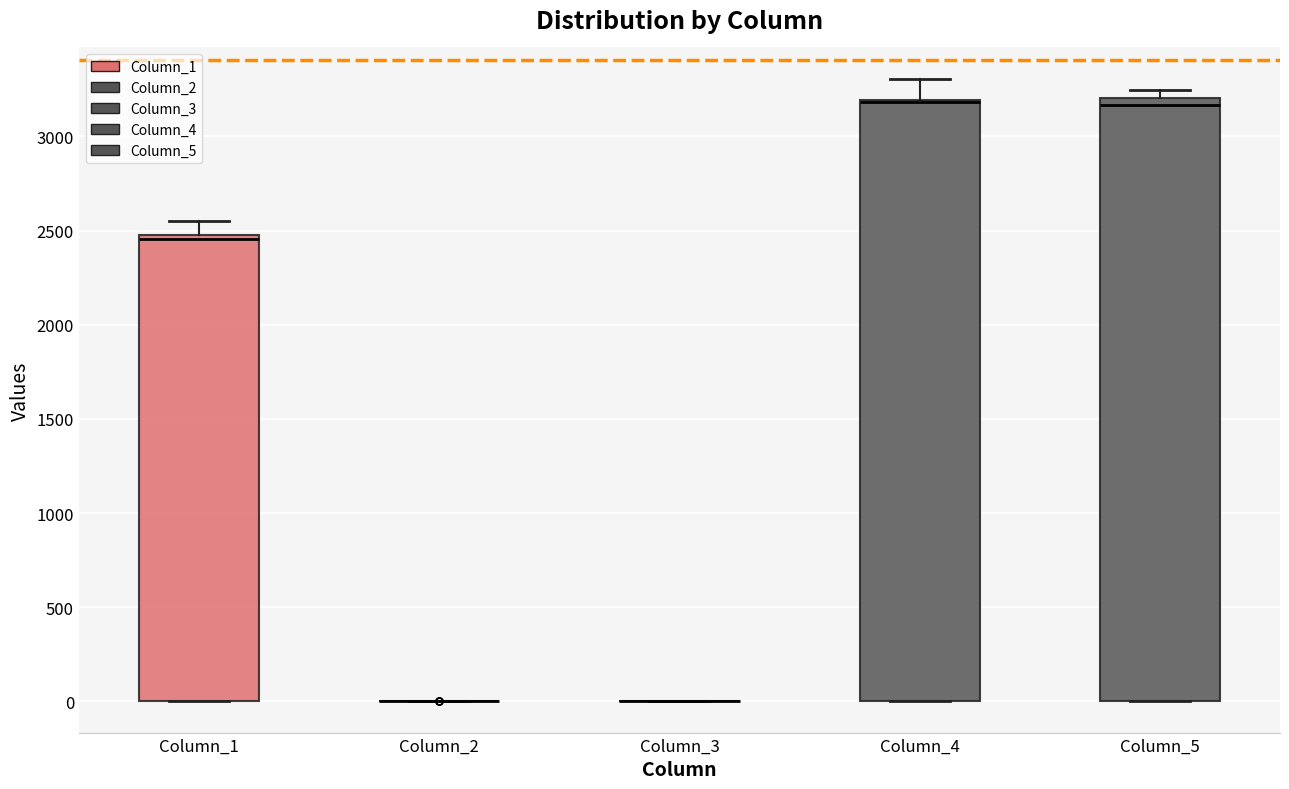

Reading left to right, read every box against the y-axis: the position of its median line, the range the box covers, and the ends of its whiskers. The values are not printed on the chart, so give them approximately, as read against the axis.

Column_1: median 2450, box 0 to 2500, whiskers 0 to 2550
Column_2: box collapsed to a line at 0, whiskers 0 to 0
Column_3: box collapsed to a line at 0, whiskers 0 to 0
Column_4: median 3200 (drawn on the box's upper edge), box 0 to 3200, whiskers 0 to 3300
Column_5: median 3150, box 0 to 3200, whiskers 0 to 3250